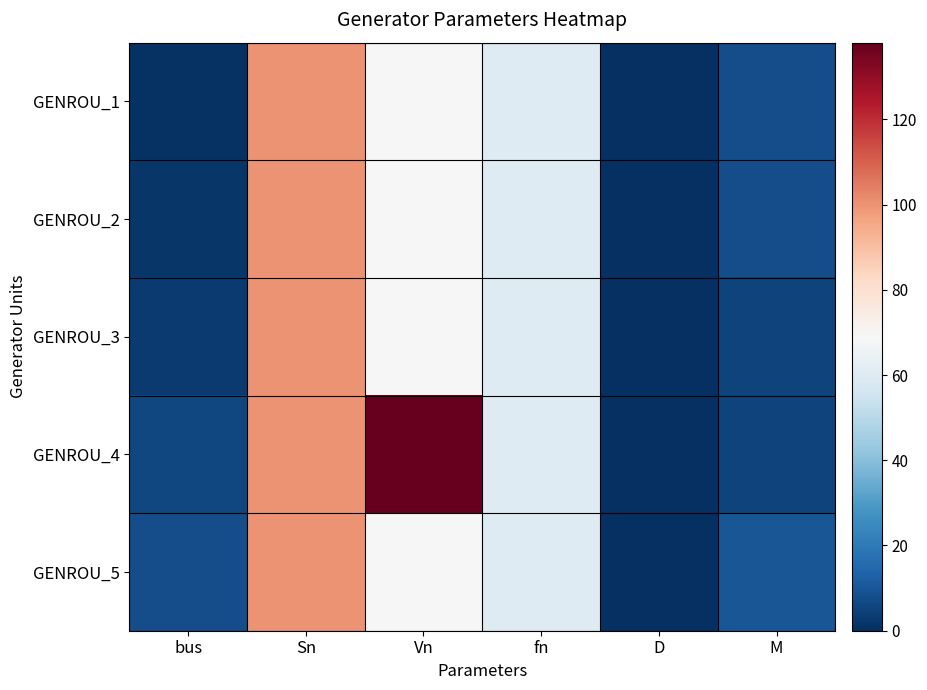

Rank the series at bus from lowest to highest value.

GENROU_1, GENROU_2, GENROU_3, GENROU_4, GENROU_5